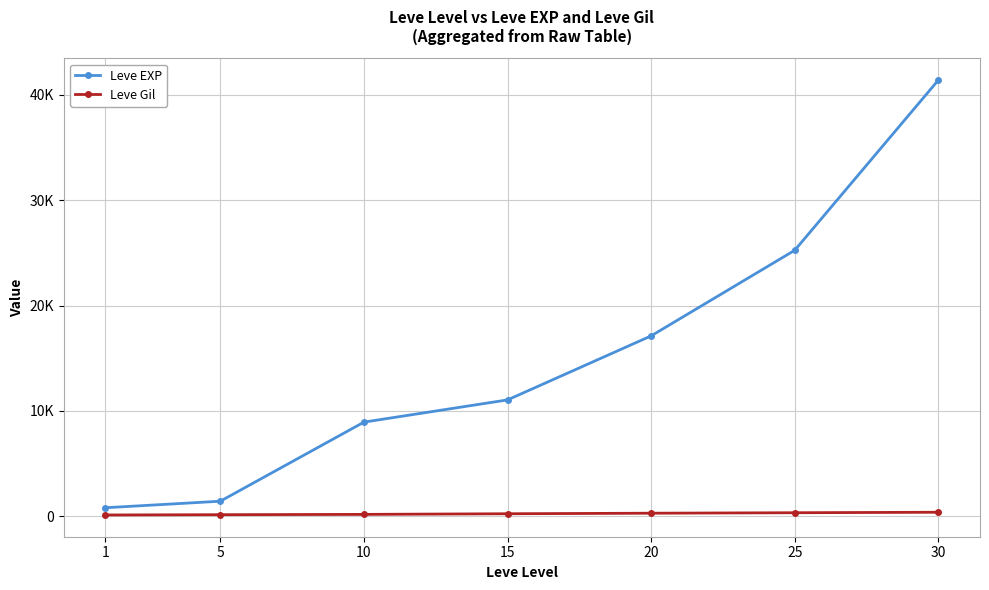

Rank the series by their maximum value, from highest to lowest.

Leve EXP, Leve Gil